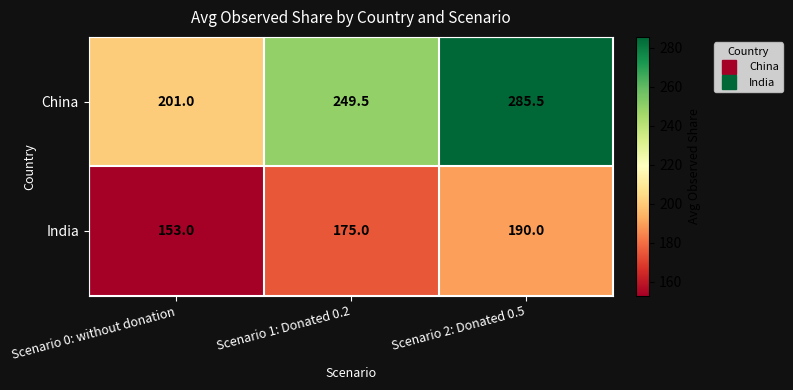

Is it true that China equals 201.0 at Scenario 0: without donation?

True